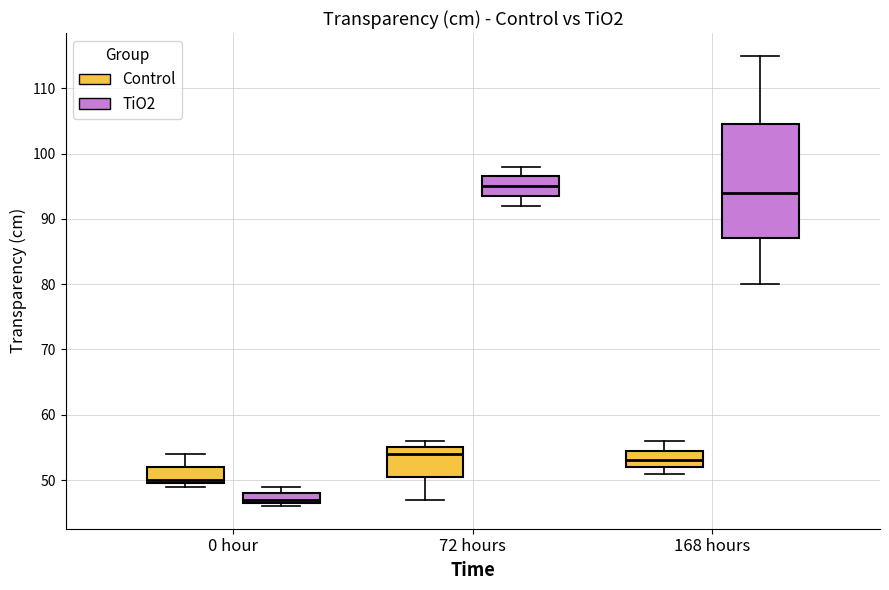

Reading left to right, read every box against the y-axis: the position of its median line, the range the box covers, and the ends of its whiskers. The values are not printed on the chart, so give them approximately, as read against the axis.

0 hour (Control): median 50 (just above the box's lower edge), box 50 to 52, whiskers 49 to 54
0 hour (TiO2): median 47 (just above the box's lower edge), box 47 to 48, whiskers 46 to 49
72 hours (Control): median 54, box 51 to 55, whiskers 47 to 56
72 hours (TiO2): median 95, box 94 to 97, whiskers 92 to 98
168 hours (Control): median 53, box 52 to 55, whiskers 51 to 56
168 hours (TiO2): median 94, box 87 to 105, whiskers 80 to 115